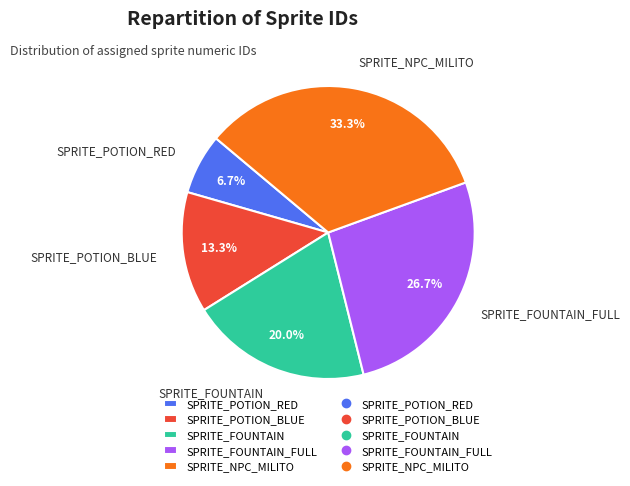

What percentage is NOT represented by SPRITE_NPC_MILITO?

66.7%